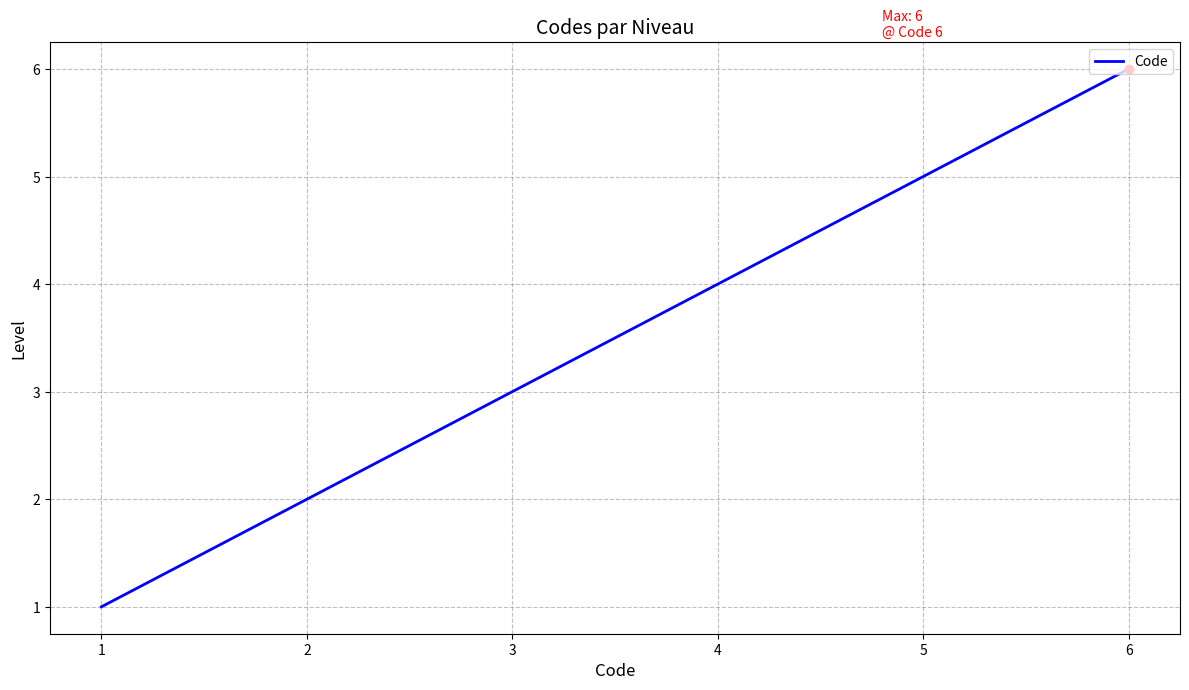

What is the change in value from 3 to 6?

+3